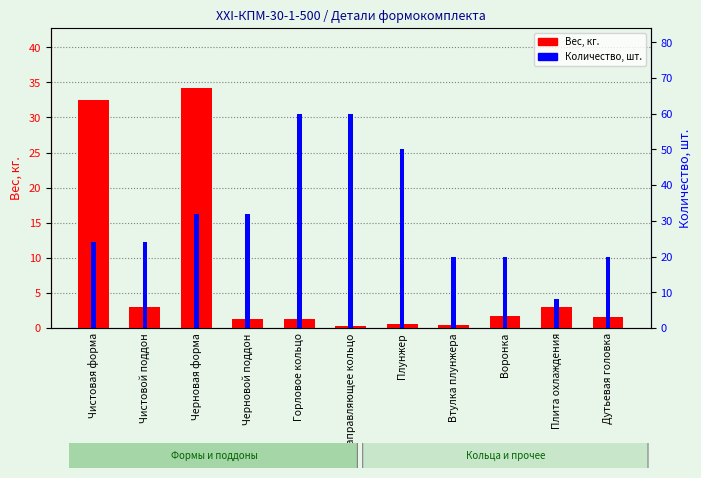

Where does the Вес, кг. series first go above 1?

Чистовая форма